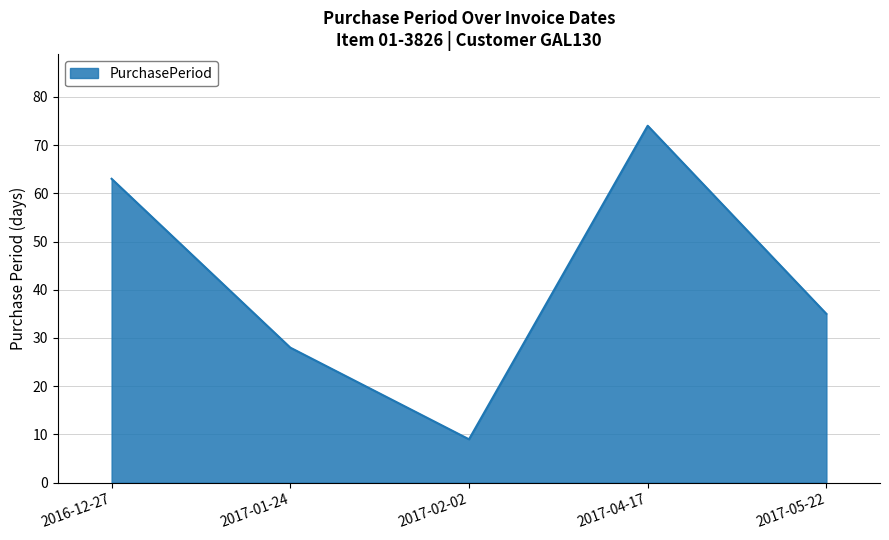

The chart shows a value of 63 at 2016-12-27. True or false?

True